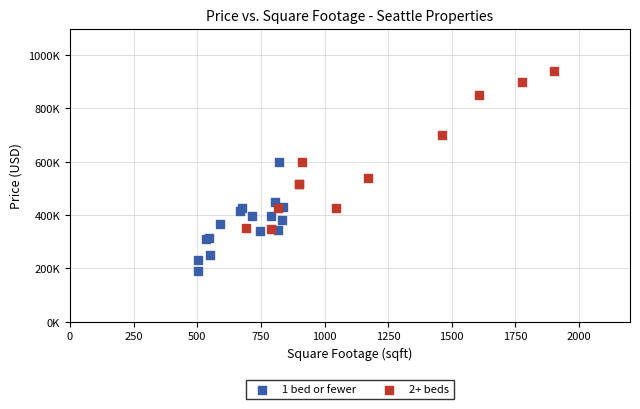

Which series has the largest Y range (max minus min)?

2+ beds